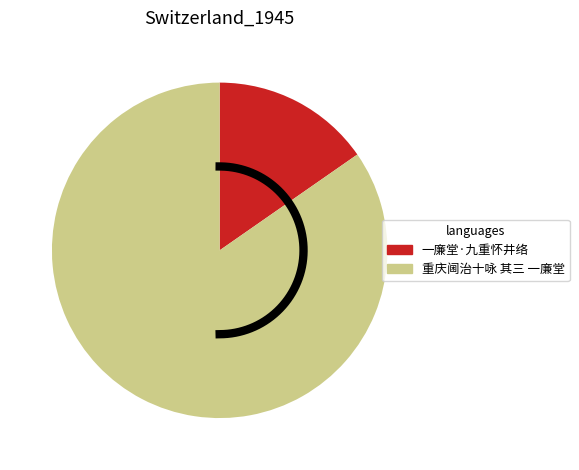

Count the number of slices in the pie.

2